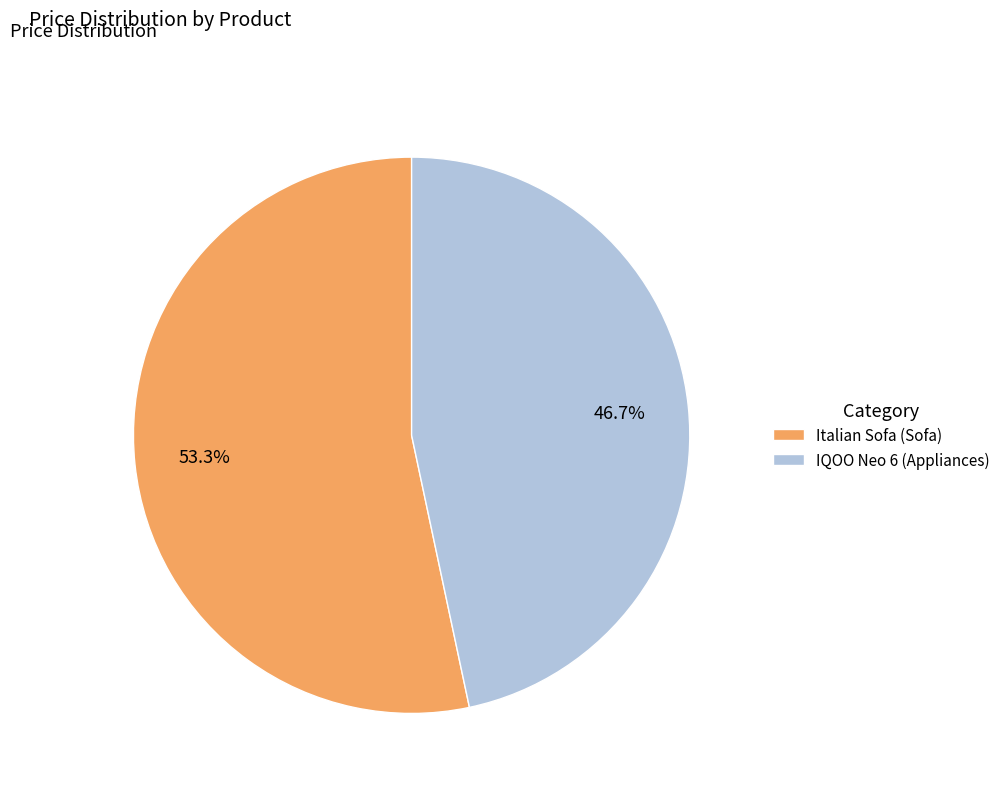

True or false: IQOO Neo 6 (Appliances) accounts for 47% of the total.

True